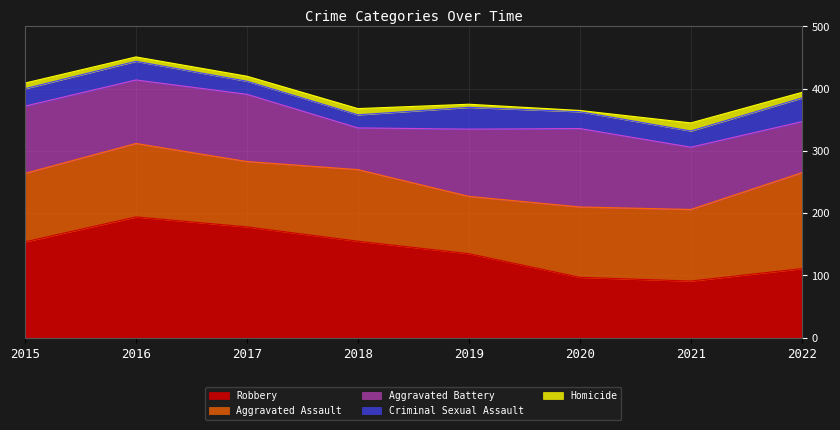

Reading right to left, extract all data points from this chart.

Aggravated Assault: 154	115	113	92	115	105	118	110
Aggravated Battery: 82	100	126	108	67	108	102	108
Criminal Sexual Assault: 38	26	27	35	21	21	30	28
Homicide: 9	13	2	5	10	8	7	9
Robbery: 111	91	97	135	155	178	194	154